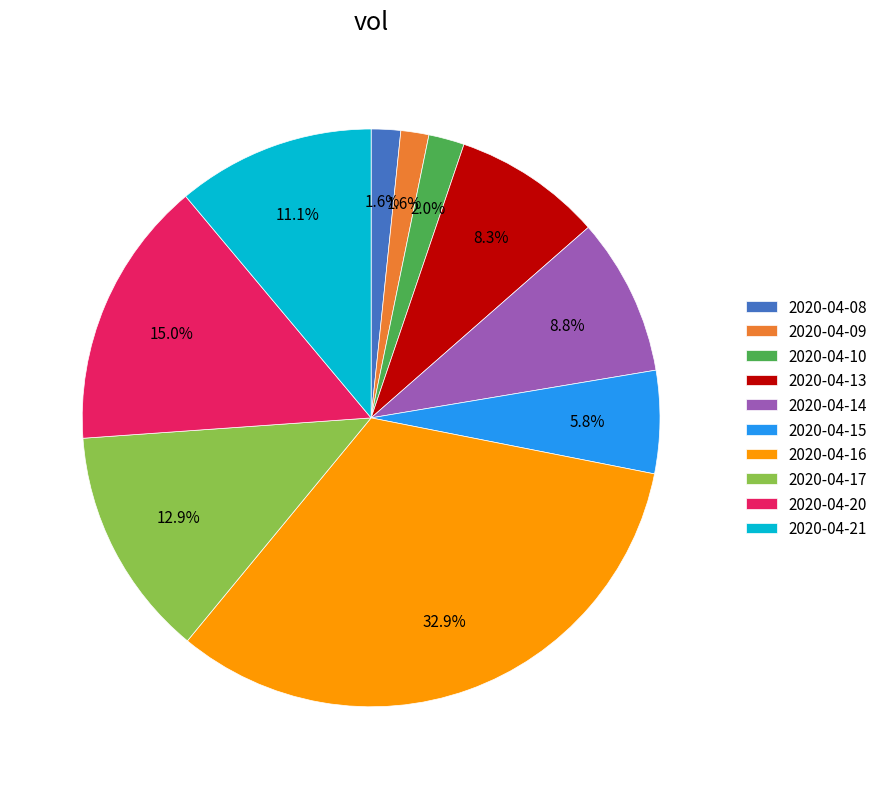

Which slice is the largest?

2020-04-16